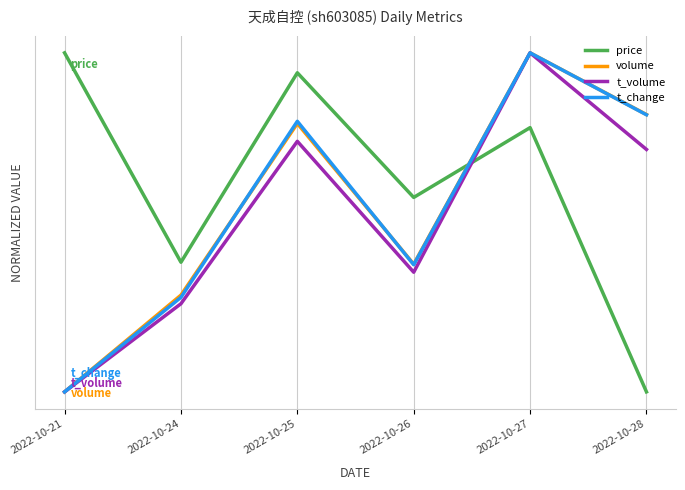

Does the chart display data point markers on the line(s)?

No